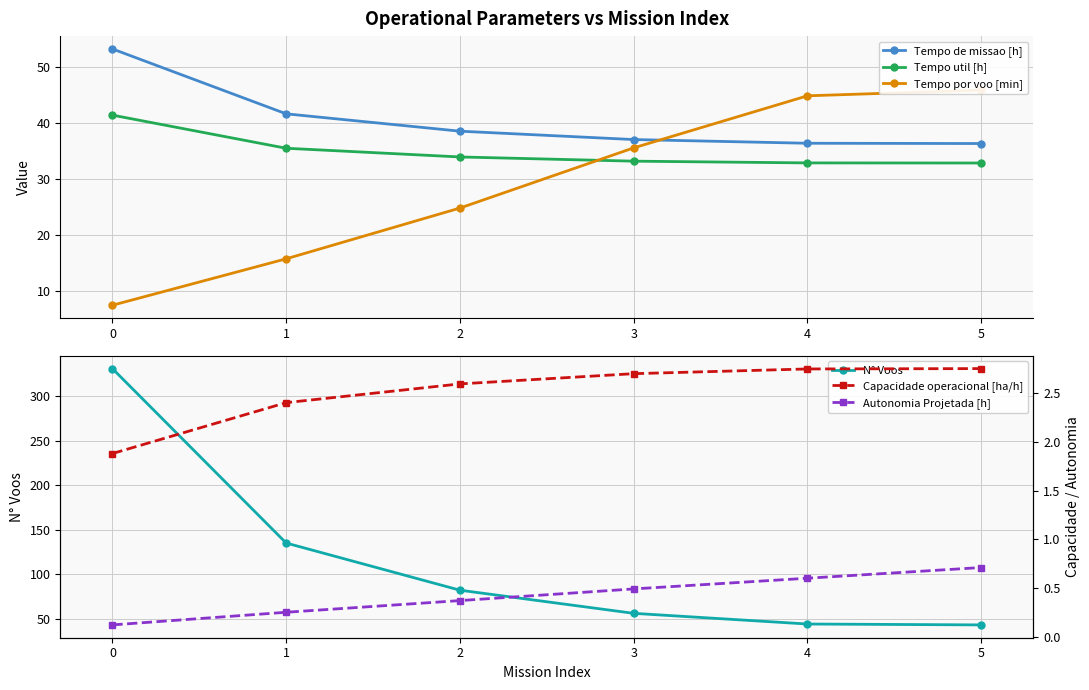

How many values in the N° Voos series exceed 82?

2